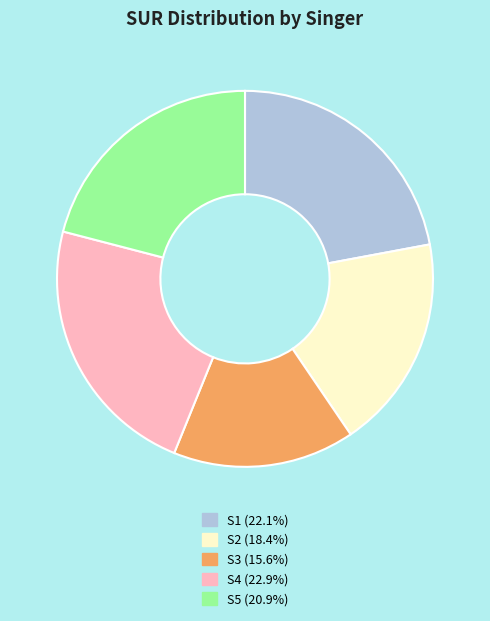

Combined, do S5 and S2 account for over 50%?

No